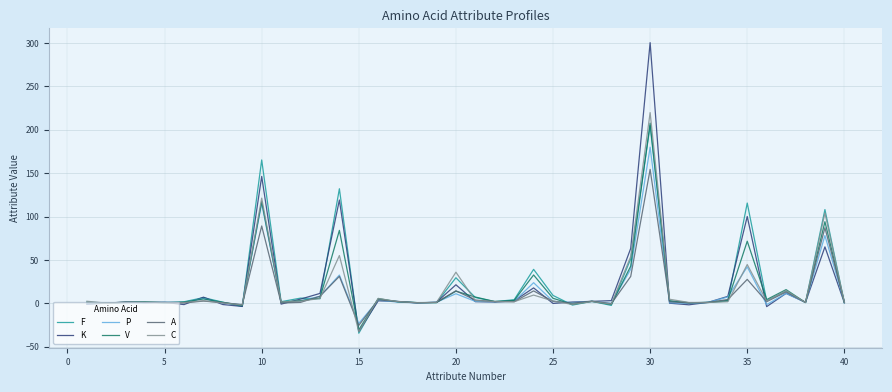

What is the greatest value displayed?

300.5